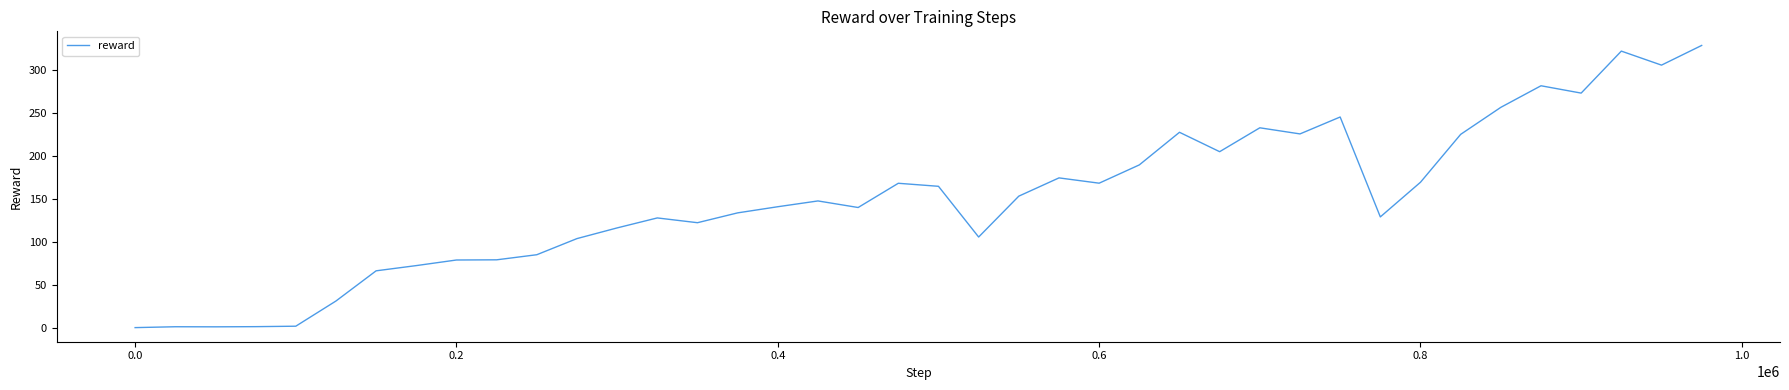

Count the number of values greater than 147.

20